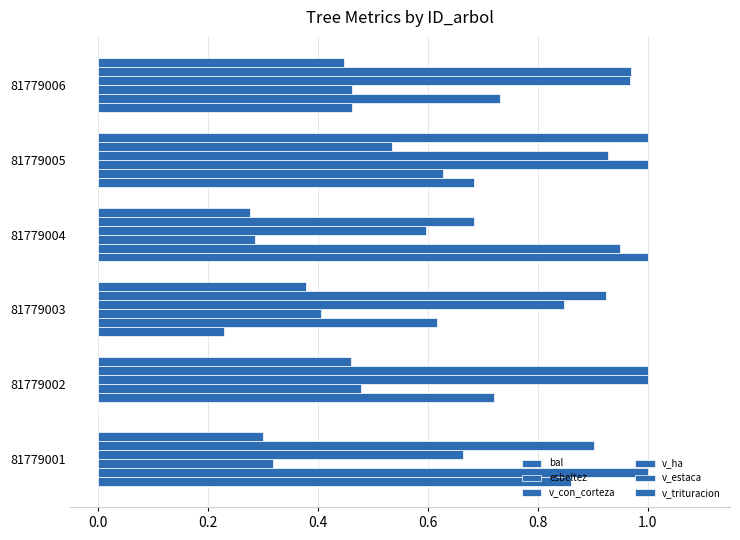

How many distinct data groups are displayed?

6